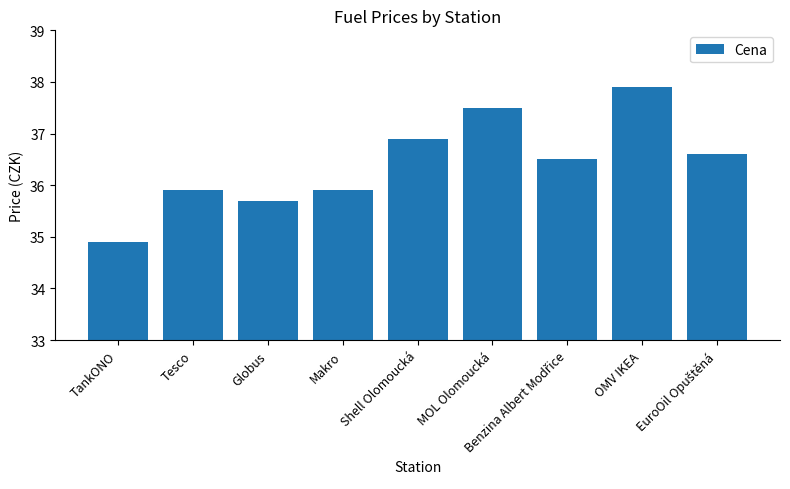

What is the value of the 7th bar from the left?

36.5